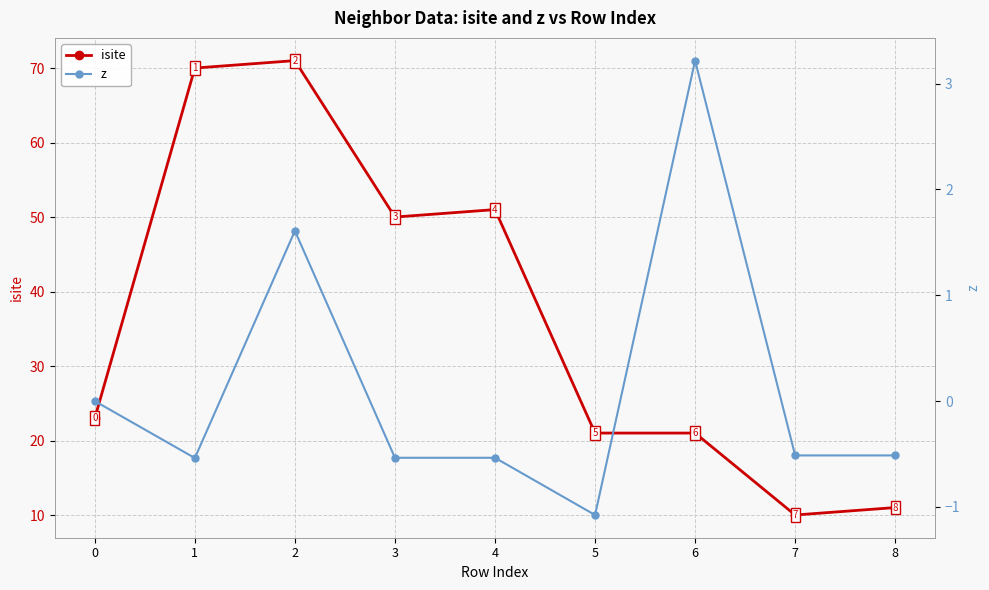

Between 4 and 5, which series saw the biggest shift?

isite